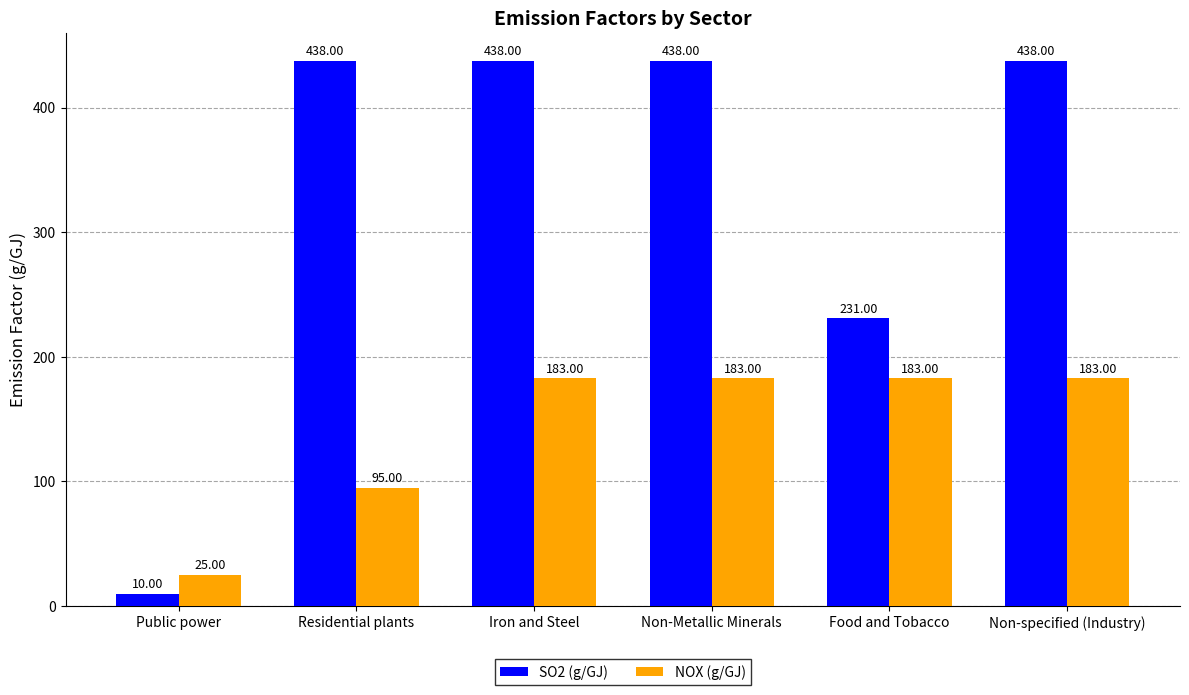

Reading left to right, extract all data points from this chart.

SO2 (g/GJ): 10	438	438	438	231	438
NOX (g/GJ): 25	95	183	183	183	183